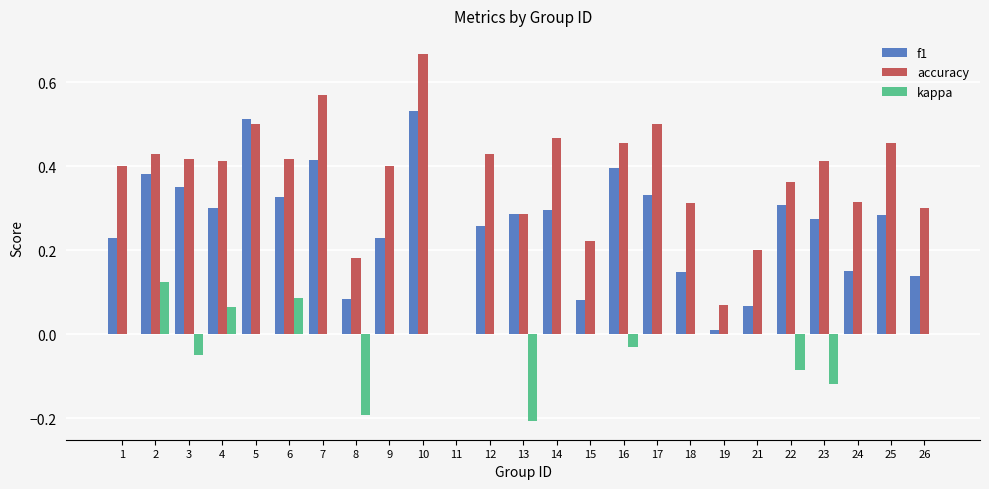

Which label corresponds to the largest value in the chart?

10